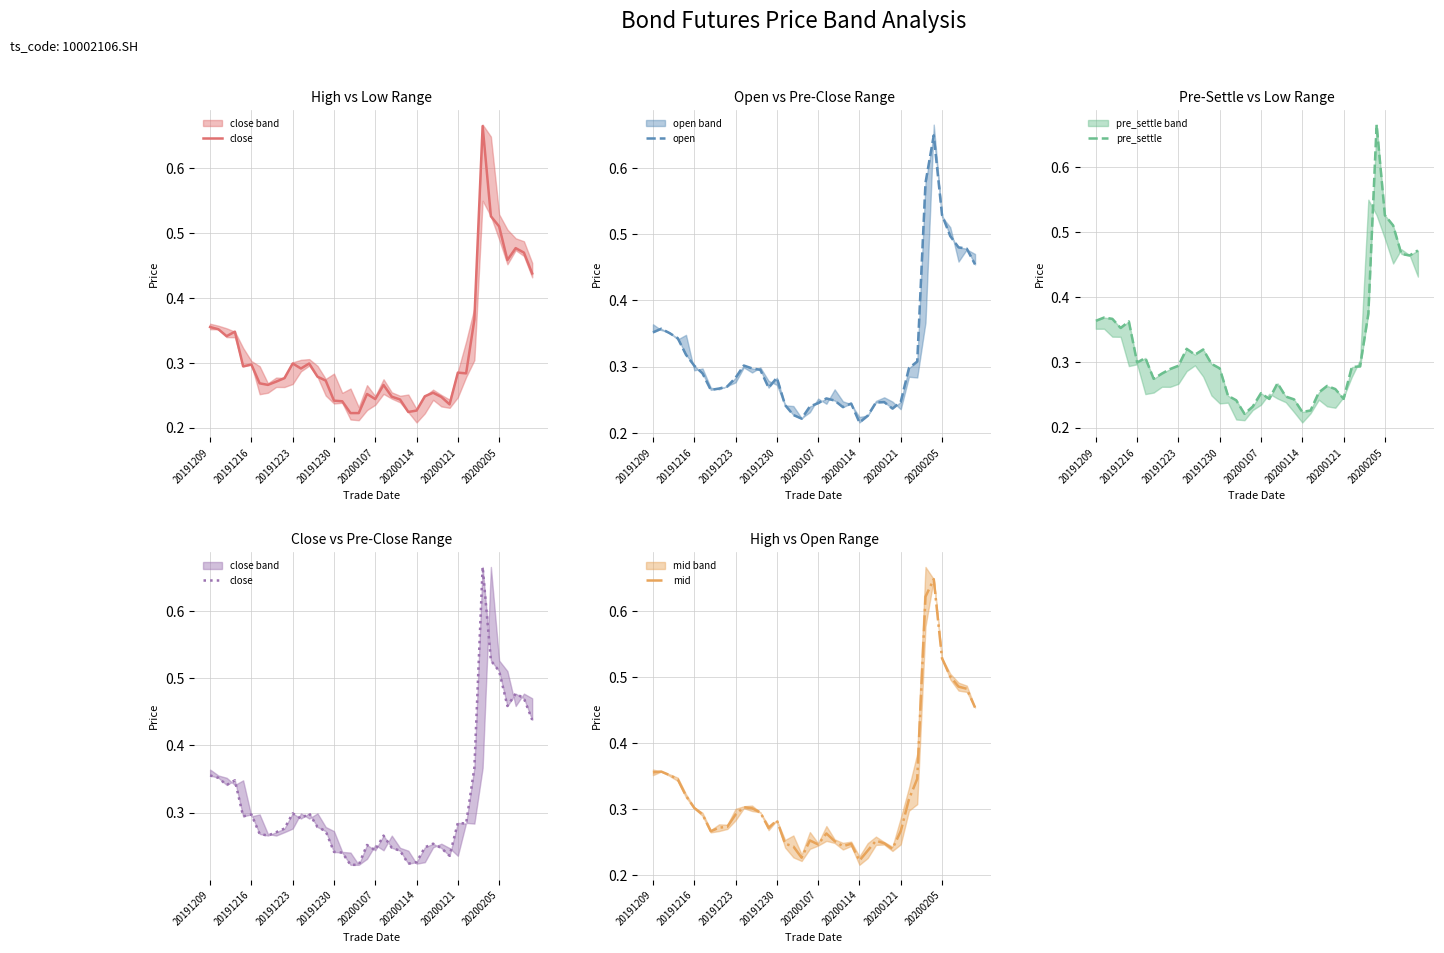

Between 33 and 9, which is larger?

33